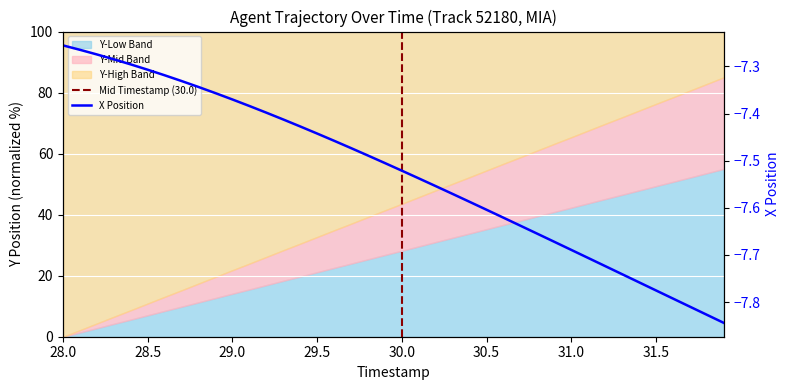

What is the label of the 14th point from the right?

30.6